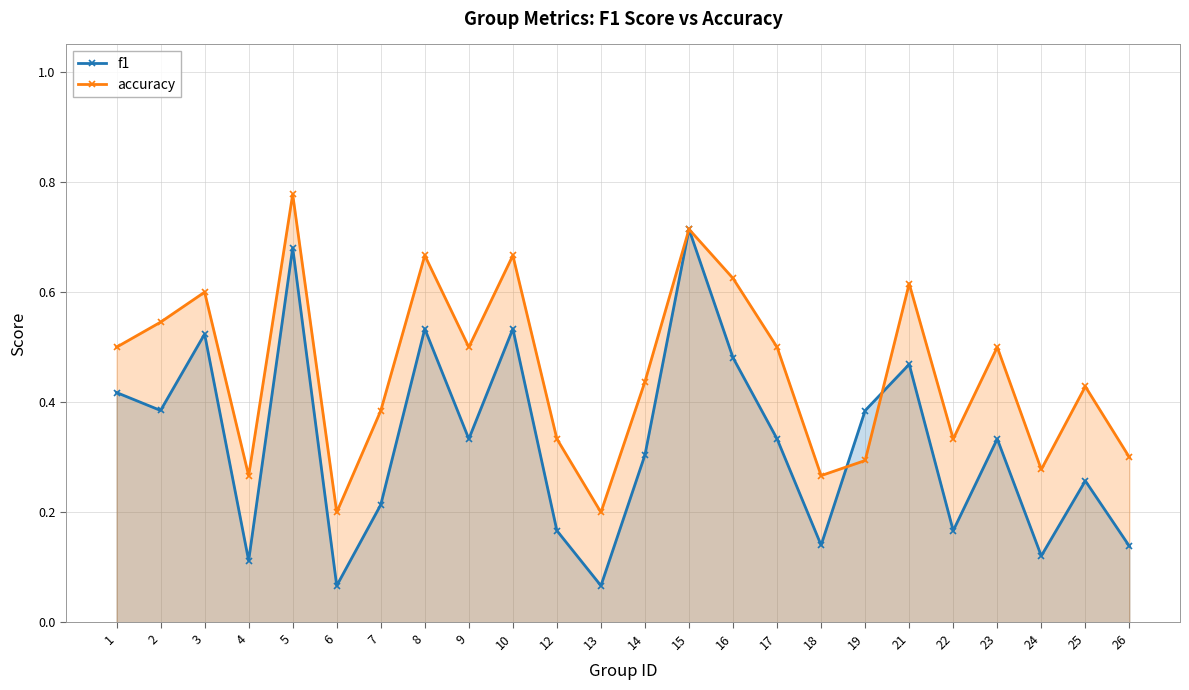

Which series has the largest range (max minus min)?

f1